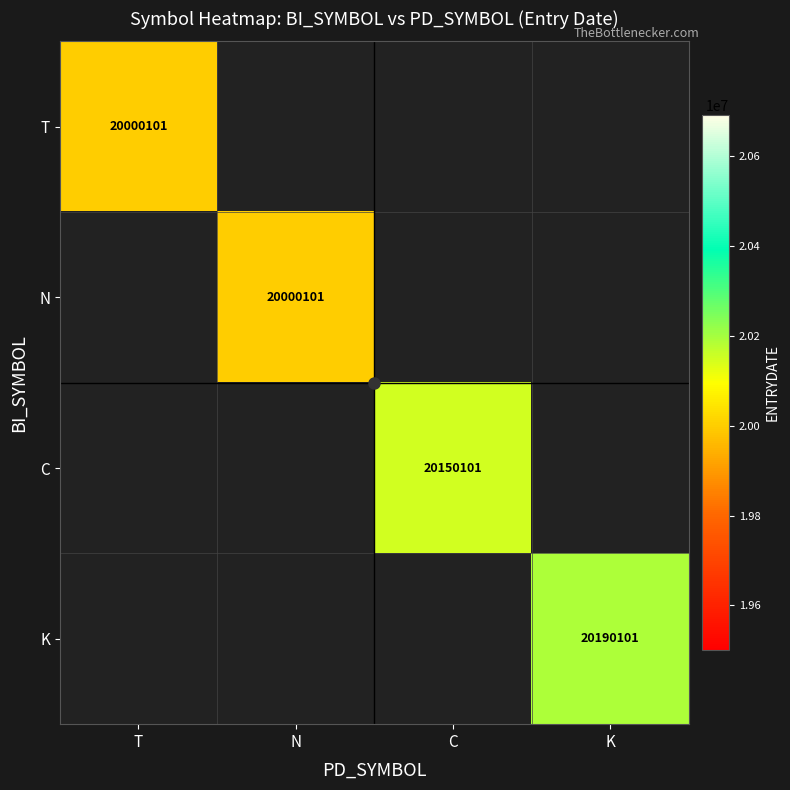

What is the approximate value of N at N?

20000101.0